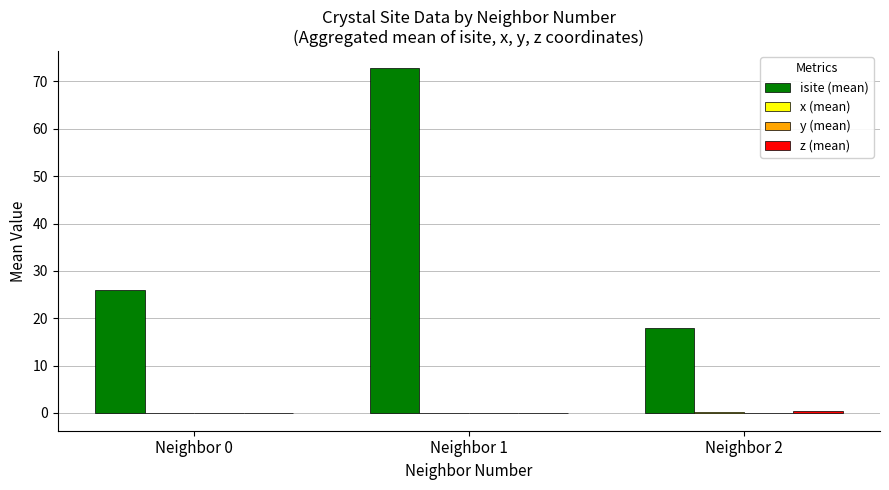

Which series changed the most between Neighbor 0 and Neighbor 2?

isite (mean)